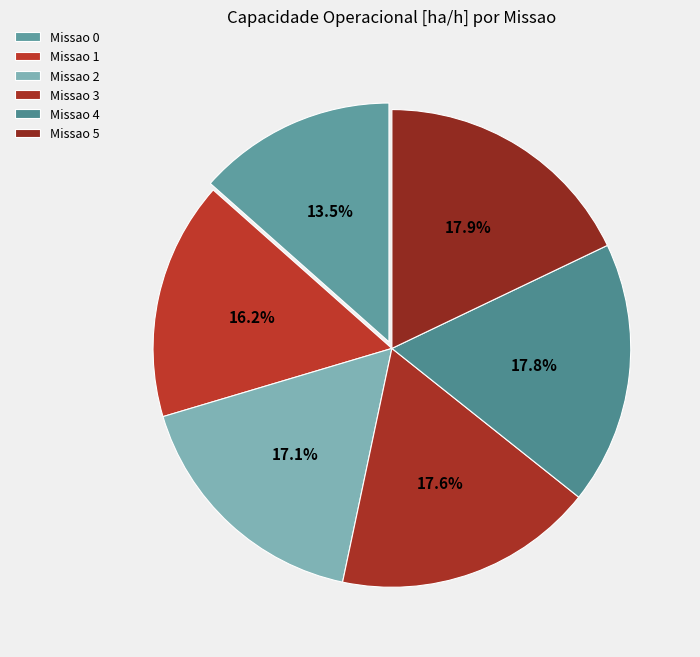

Count the number of slices in the pie.

6